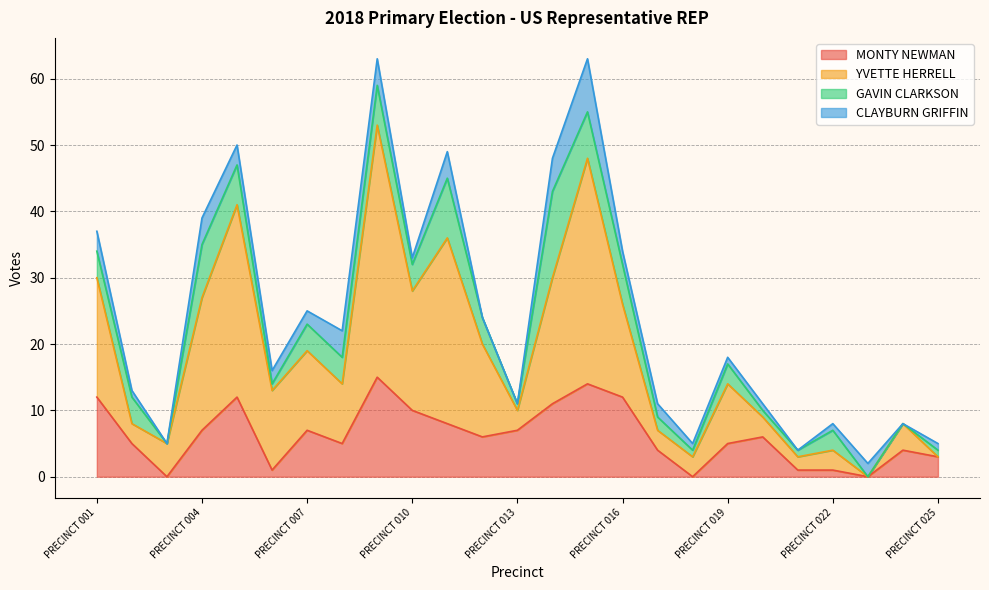

The MONTY NEWMAN series shows 10 at PRECINCT 010. True or false?

True